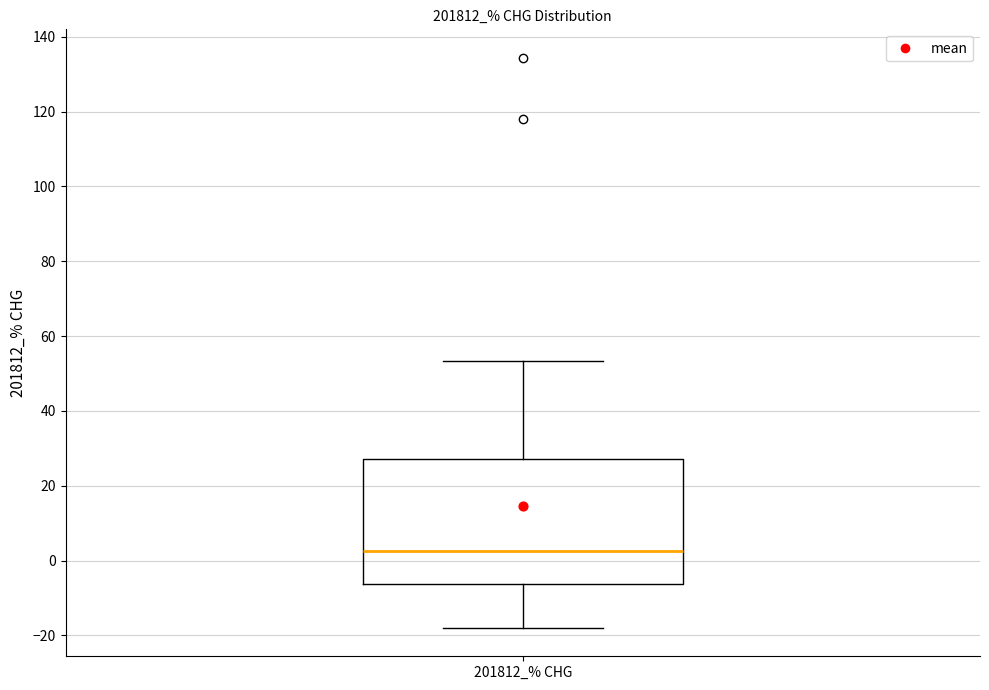

Where does the lower whisker of the box for 201812_% CHG end on the y-axis? The values are not printed on the chart, so give them approximately, as read against the axis.

-18